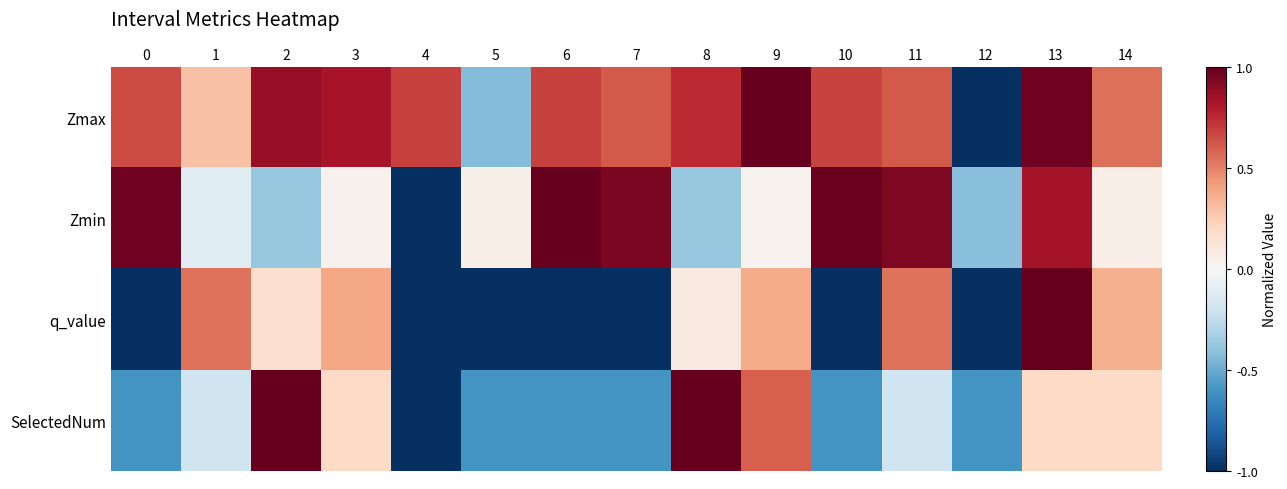

What is the difference between the highest and lowest values at 4?

1.7